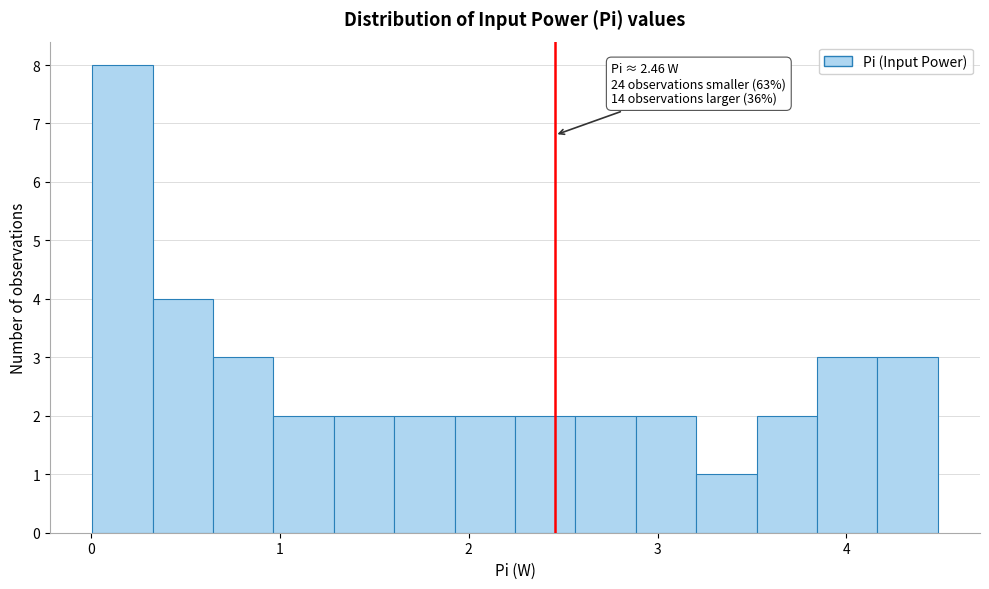

Read against the x-axis, roughly where is the centre of the tallest bar?

0.2